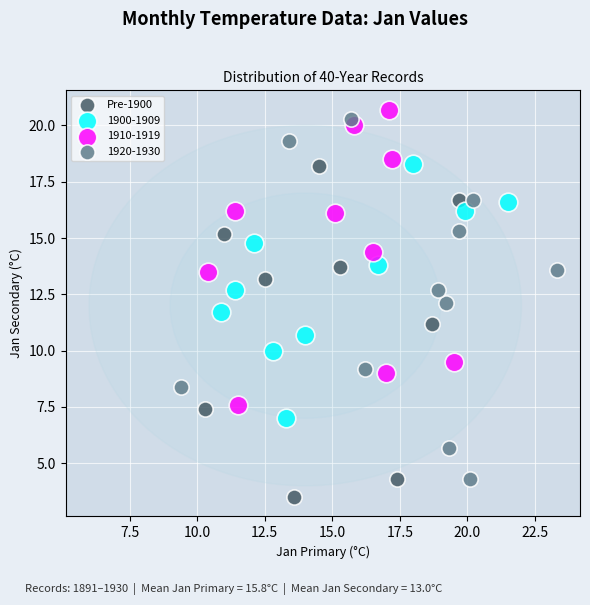

Which series contains the lowest Y value?

Pre-1900